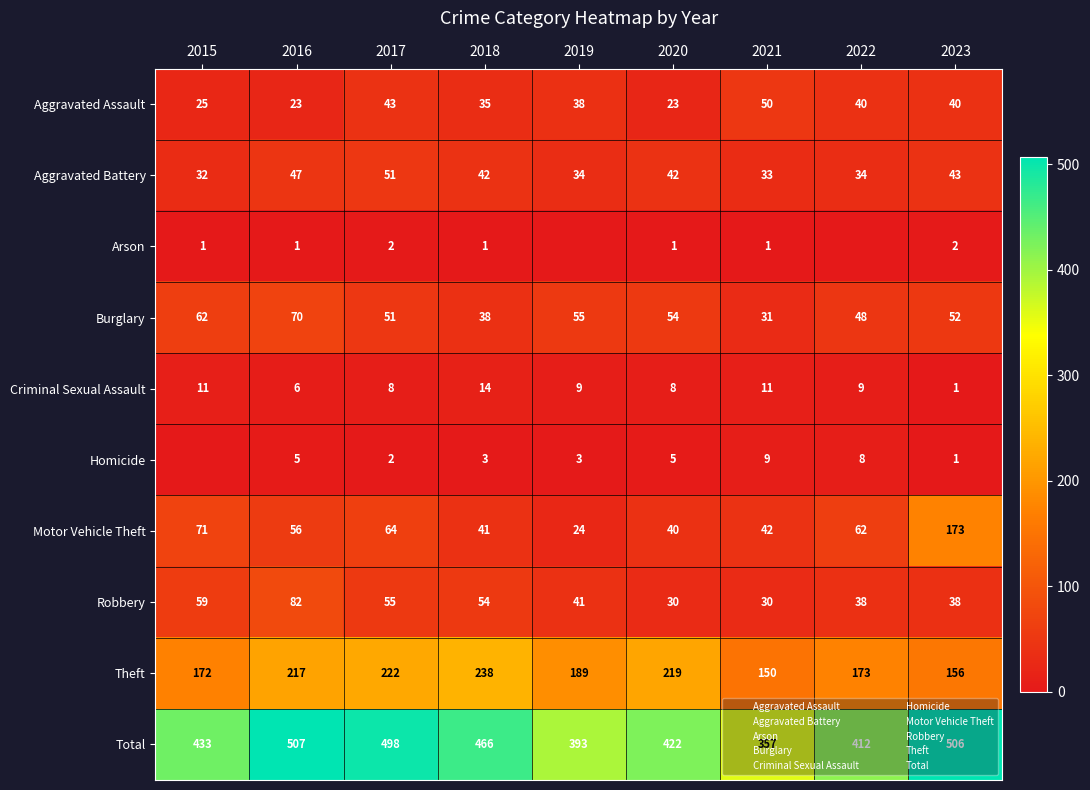

At 2019, list the series in order from smallest to largest.

Arson, Homicide, Criminal Sexual Assault, Motor Vehicle Theft, Aggravated Battery, Aggravated Assault, Robbery, Burglary, Theft, Total